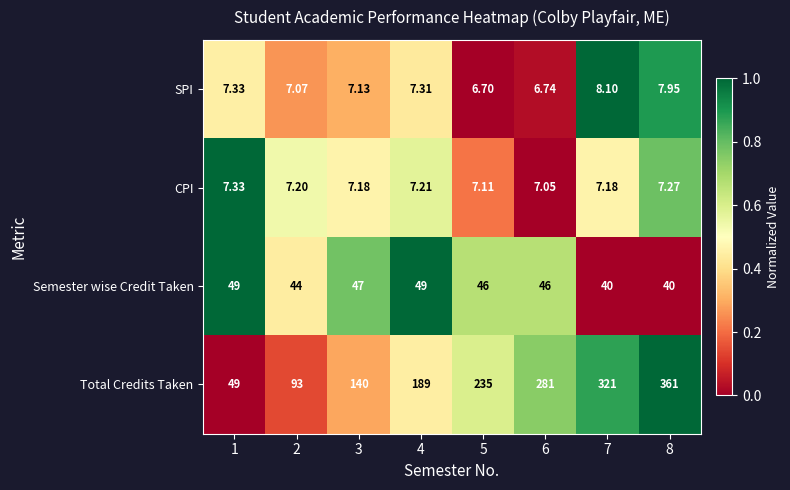

Which series has the largest range (max minus min)?

Total Credits Taken